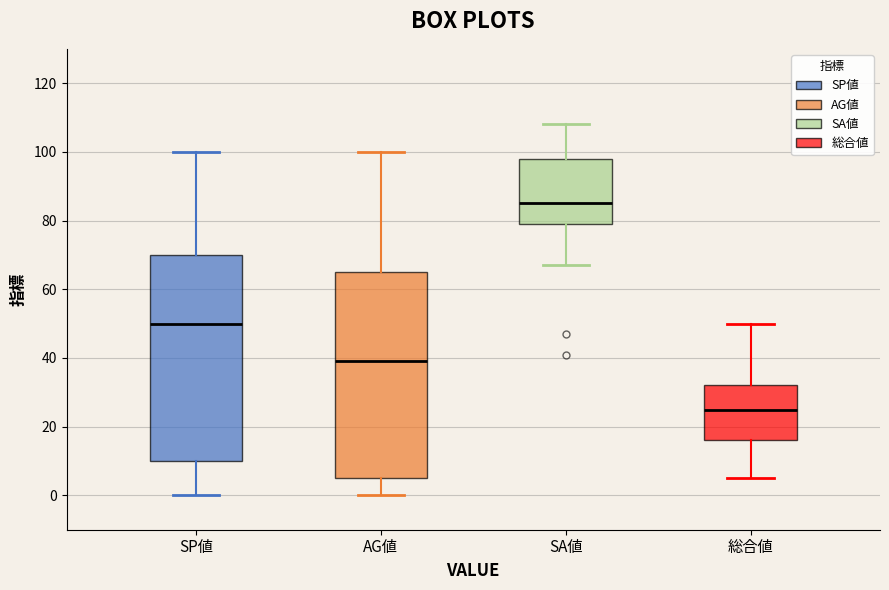

Which box's median line is the lowest?

総合値